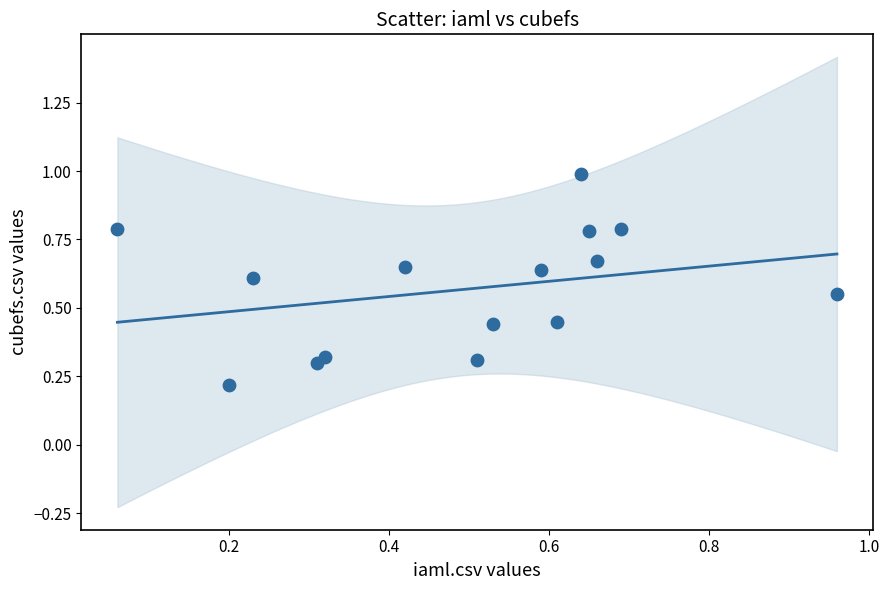

What is the range of X values (max minus min)?

0.9